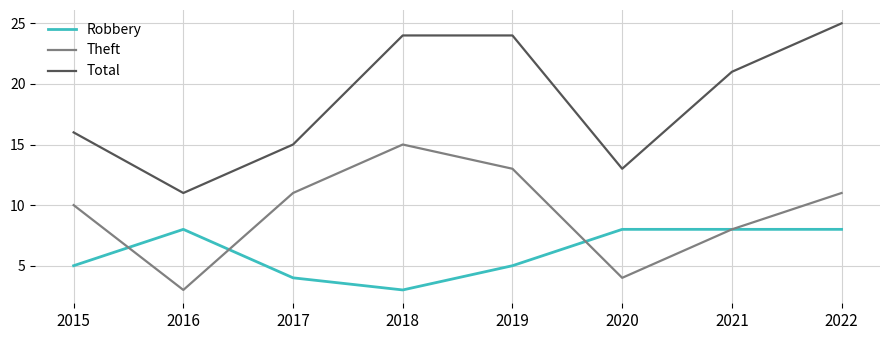

Rank the series by their maximum value, from highest to lowest.

Total, Theft, Robbery